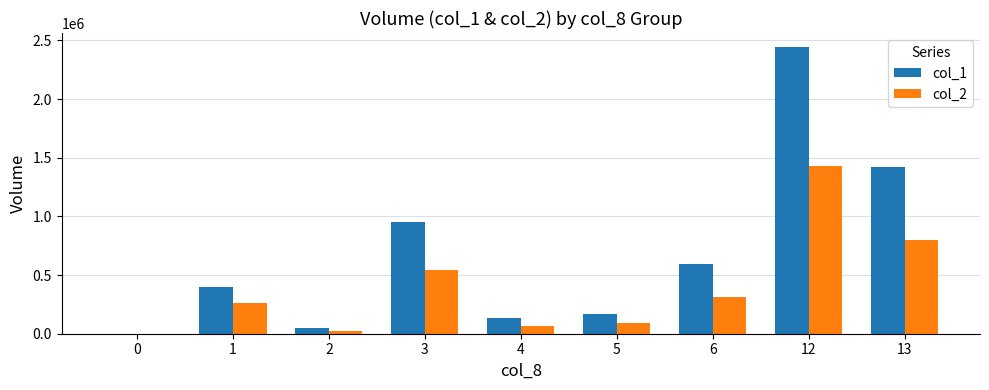

At which category is the sum across all series the highest?

12